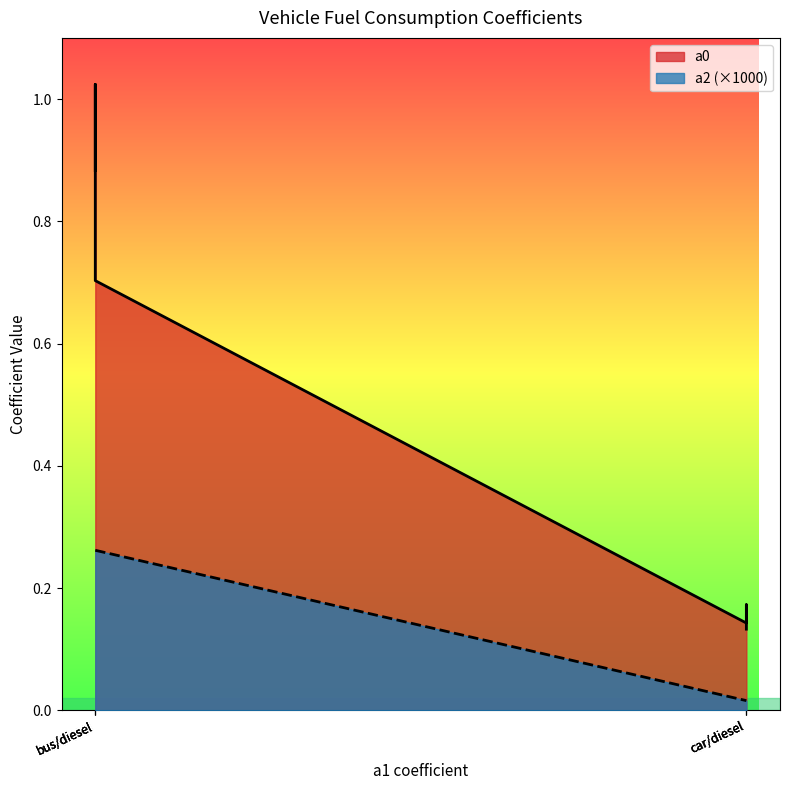

What is the sum of all values?

0.8